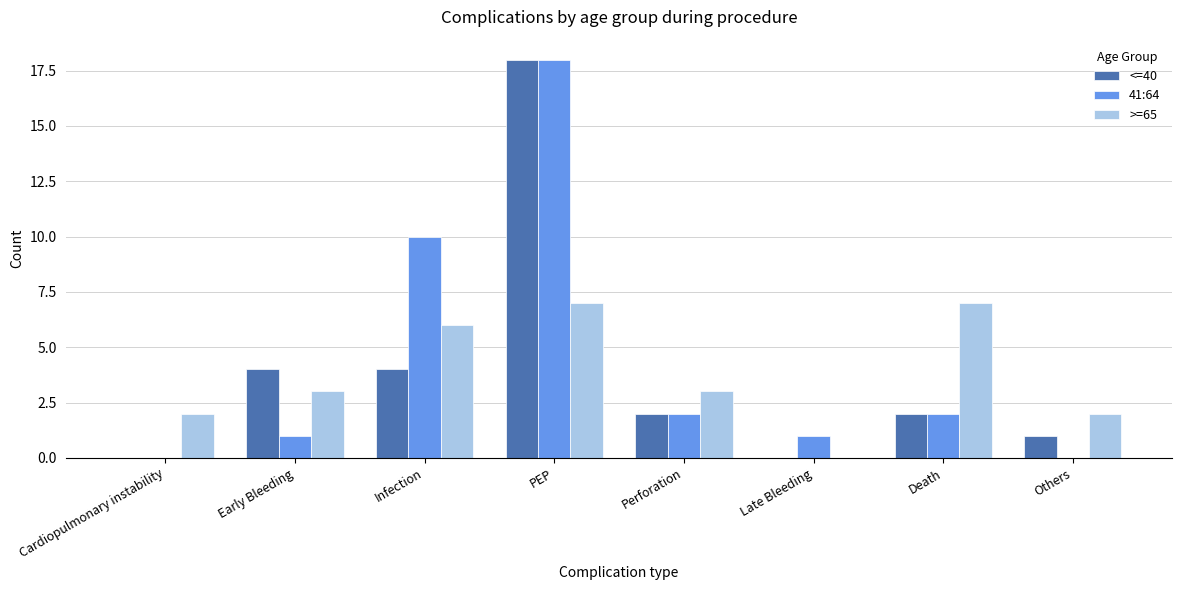

Reading left to right, transcribe all the data shown in this chart.

<=40: Cardiopulmonary instability=0	Early Bleeding=4	Infection=4	PEP=18	Perforation=2	Late Bleeding=0	Death=2	Others=1
41:64: Cardiopulmonary instability=0	Early Bleeding=1	Infection=10	PEP=18	Perforation=2	Late Bleeding=1	Death=2	Others=0
>=65: Cardiopulmonary instability=2	Early Bleeding=3	Infection=6	PEP=7	Perforation=3	Late Bleeding=0	Death=7	Others=2